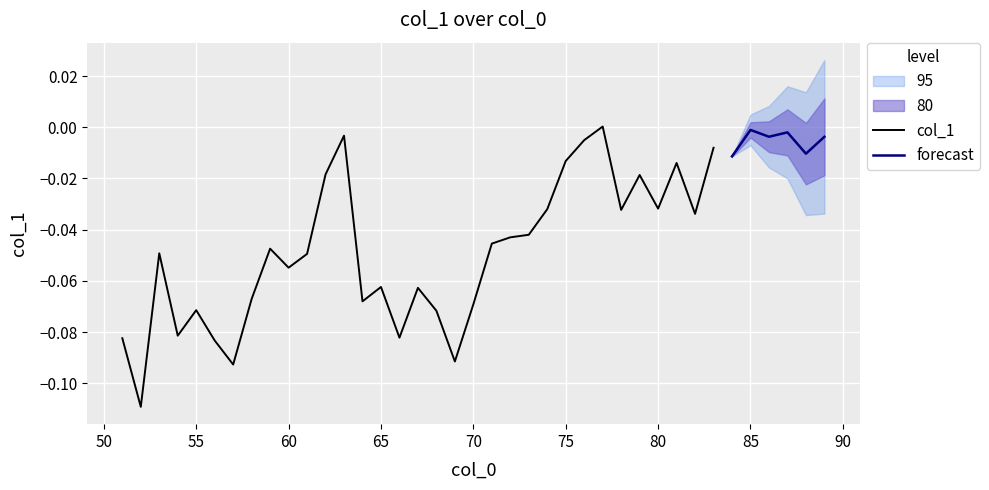

Rank the categories by value from lowest to highest.

52, 57, 69, 56, 51, 66, 54, 68, 55, 70, 64, 58, 67, 65, 60, 61, 53, 59, 71, 72, 73, 82, 78, 74, 80, 79, 62, 81, 75, 84, 88, 83, 76, 89, 86, 63, 87, 85, 77